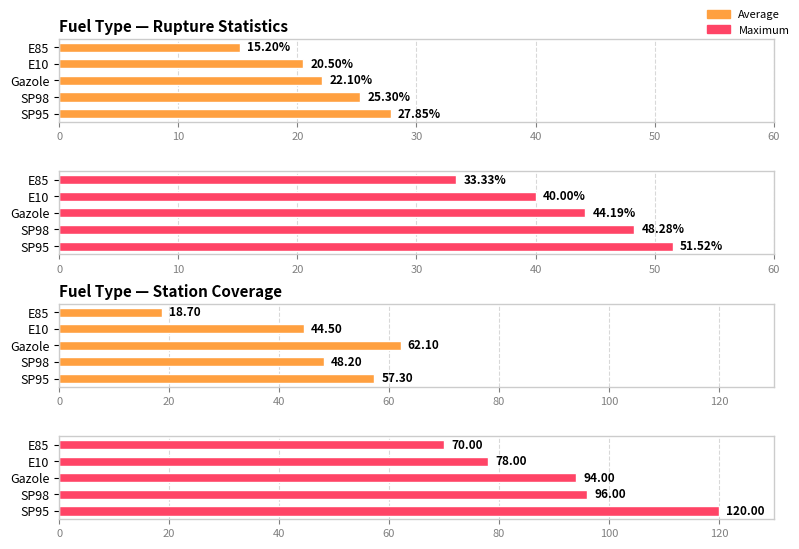

Count the number of categories in the chart.

5